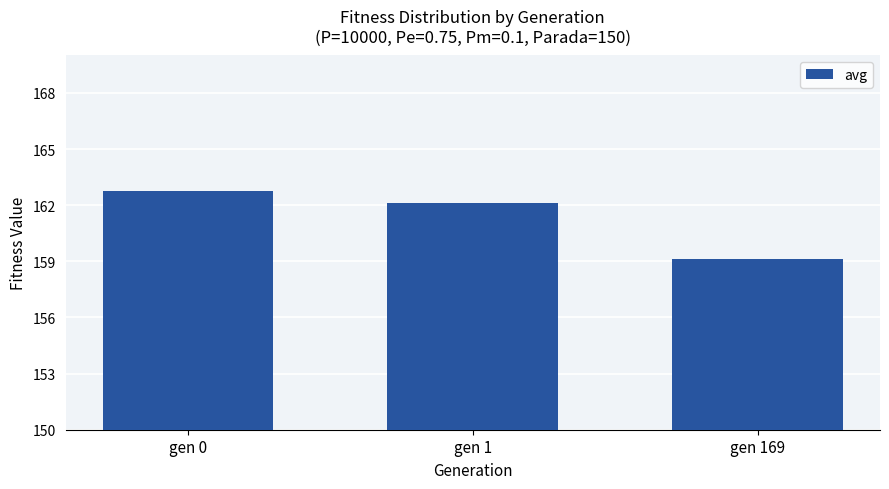

List the labels in order of value, smallest first.

gen 169, gen 1, gen 0